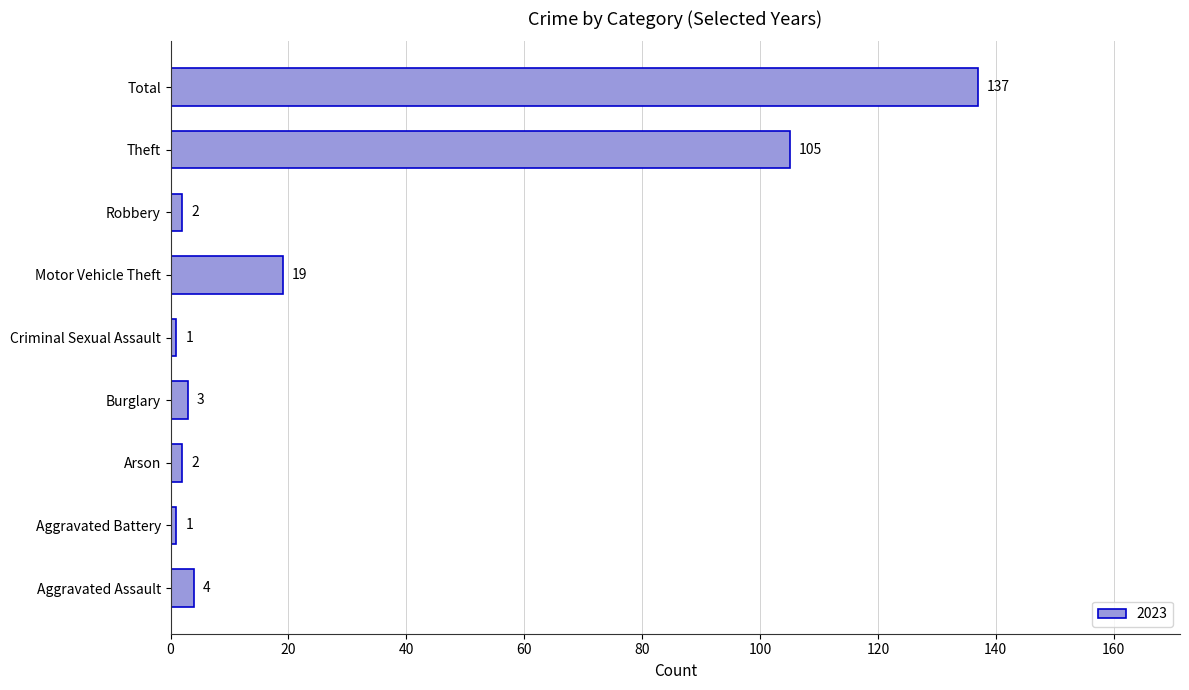

True or false: the data shows 73 at Theft.

False